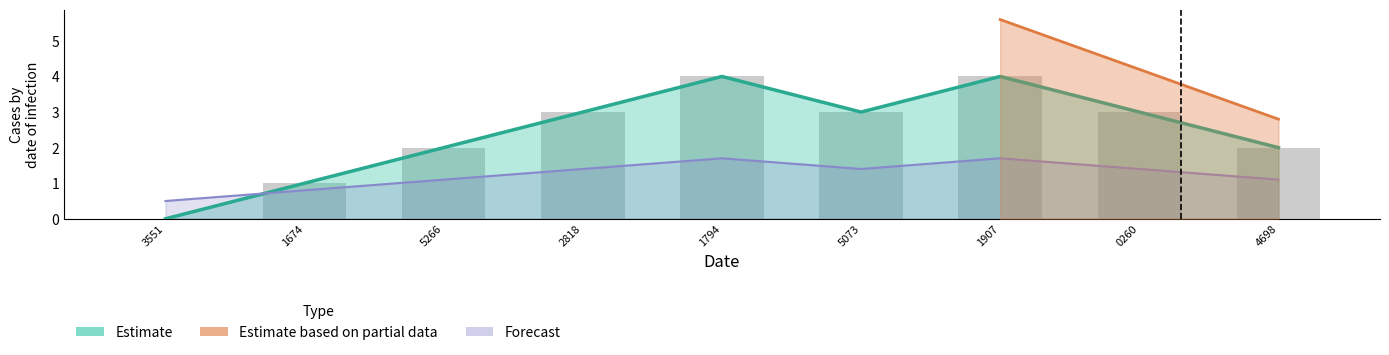

Is it true that the value at 0260 is 1?

False